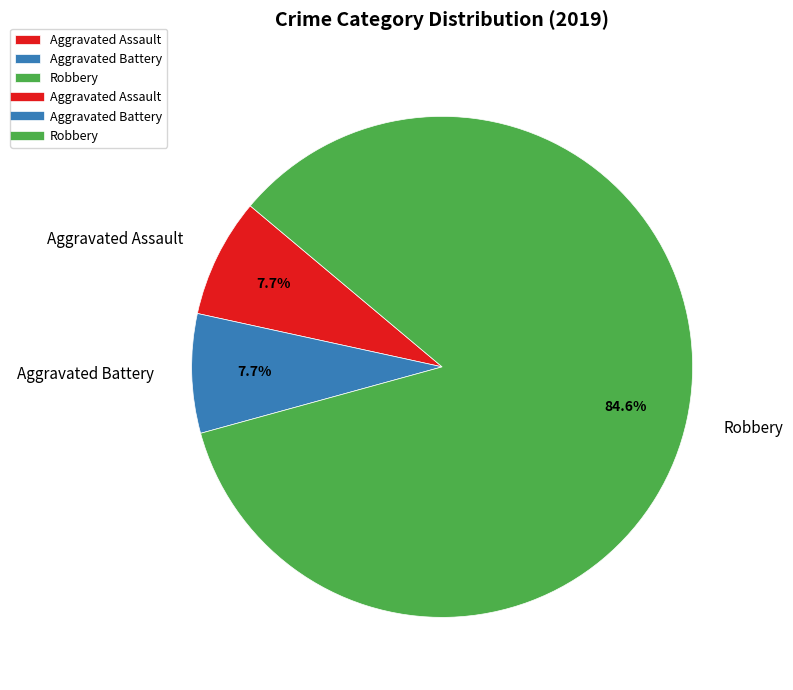

Which category has the biggest portion of the pie?

Robbery